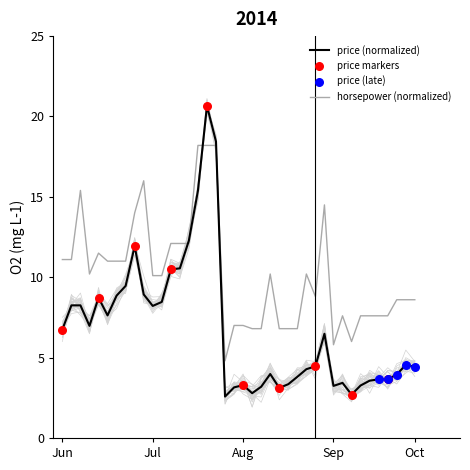

What is the lowest value of the price (normalized) series?

2.6